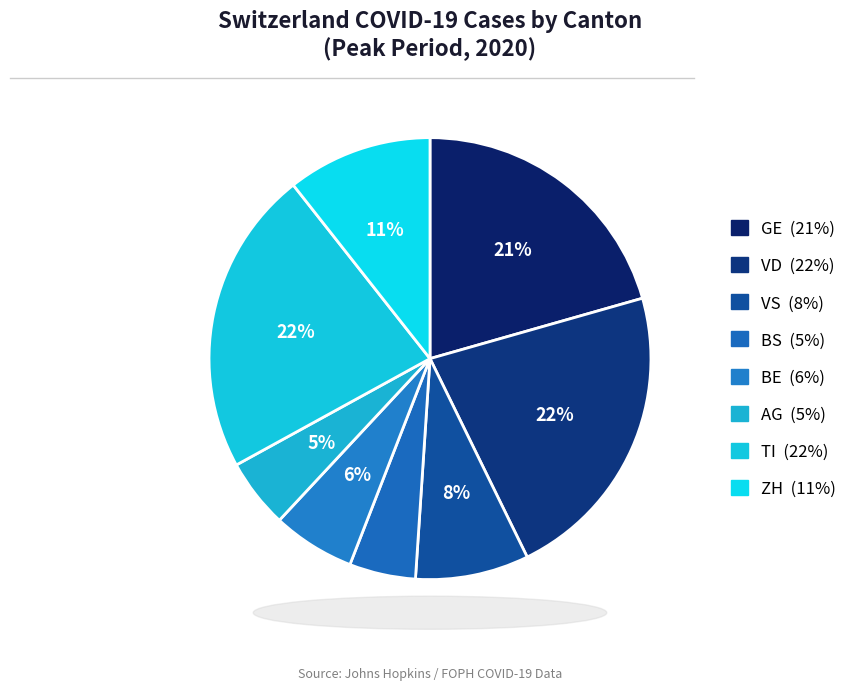

Does GE represent more than half of the total?

No